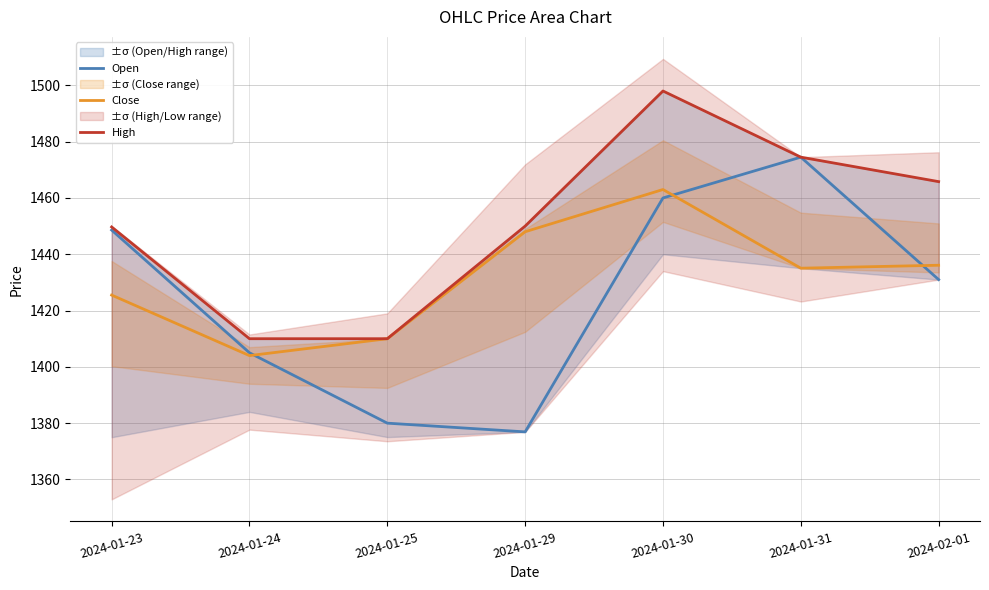

How many interior local peaks does the High series have?

1